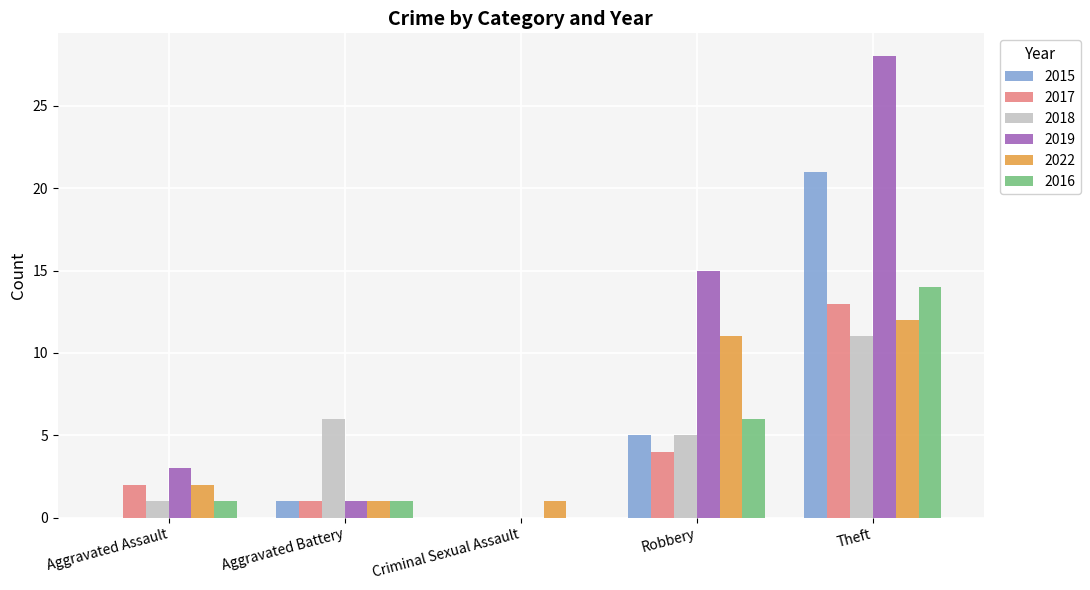

True or false: 2015 has a value of 12 at Theft.

False